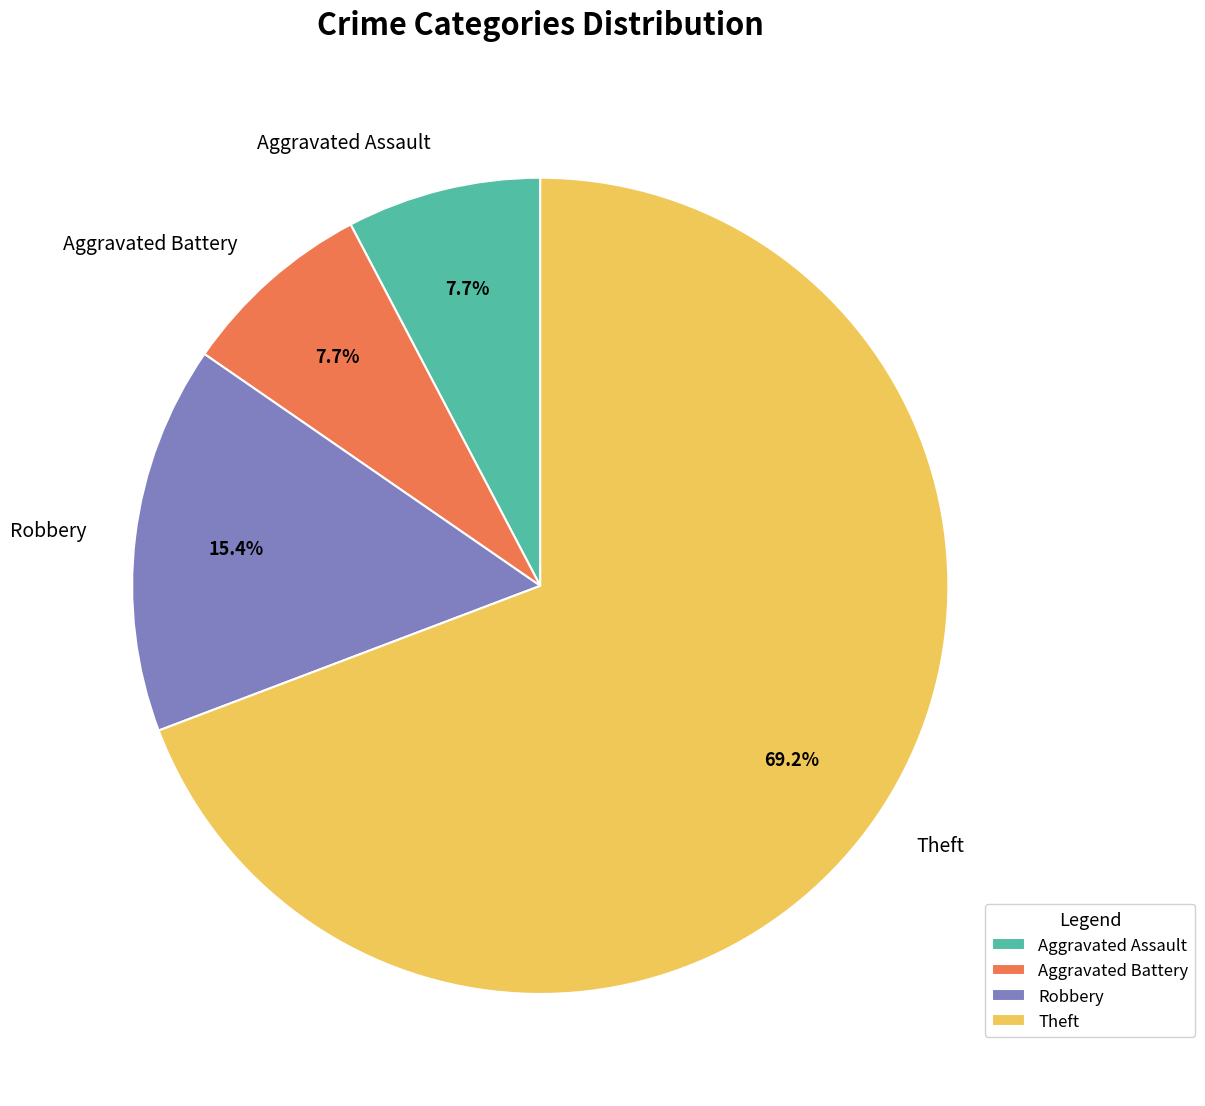

Between Theft and Aggravated Assault, which is larger?

Theft